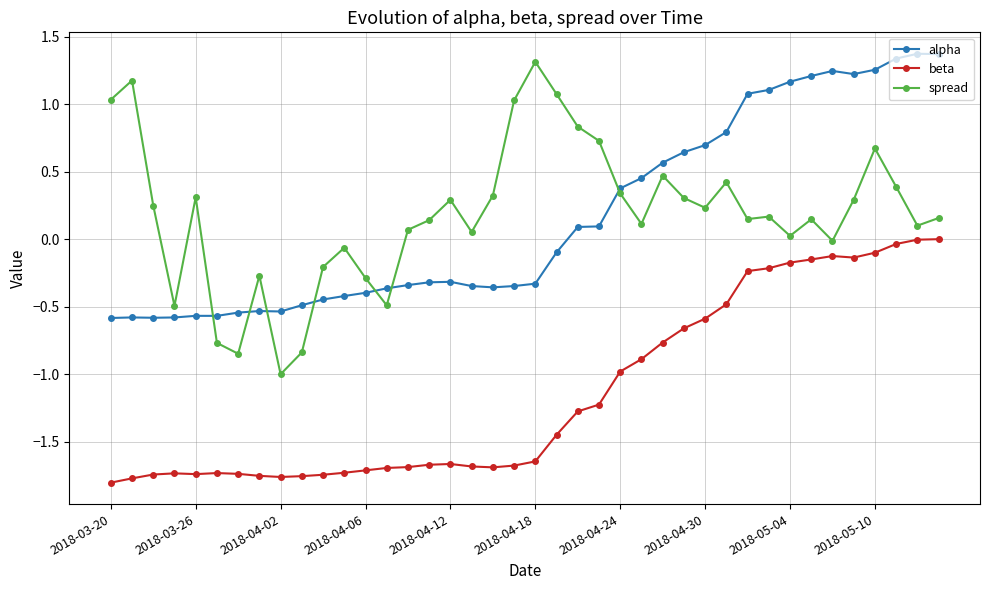

True or false: spread and beta intersect in this chart.

False